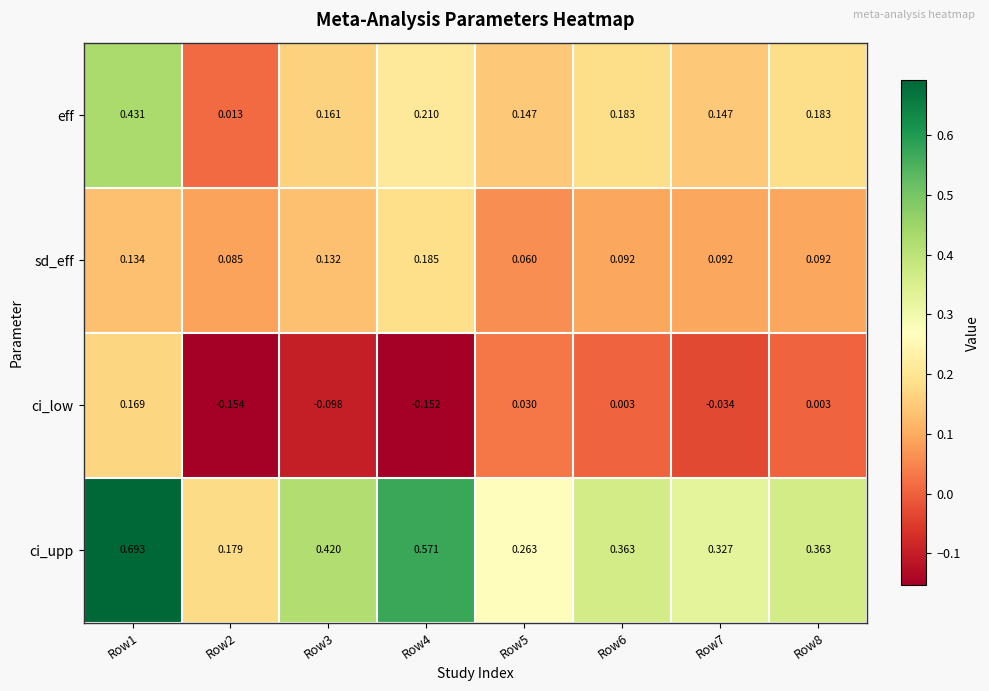

How many categories are shown in the chart?

8